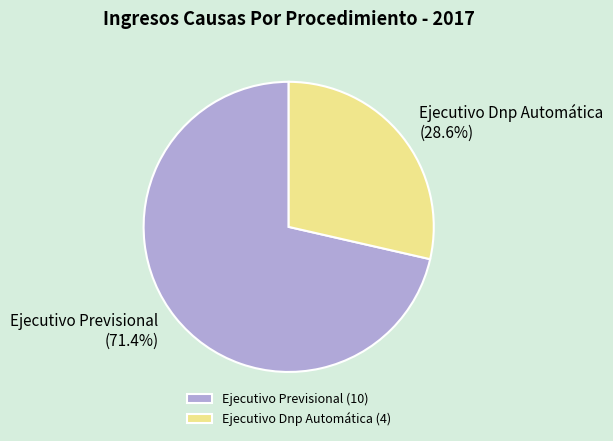

Does Ejecutivo Previsional account for over 50% of the chart?

Yes